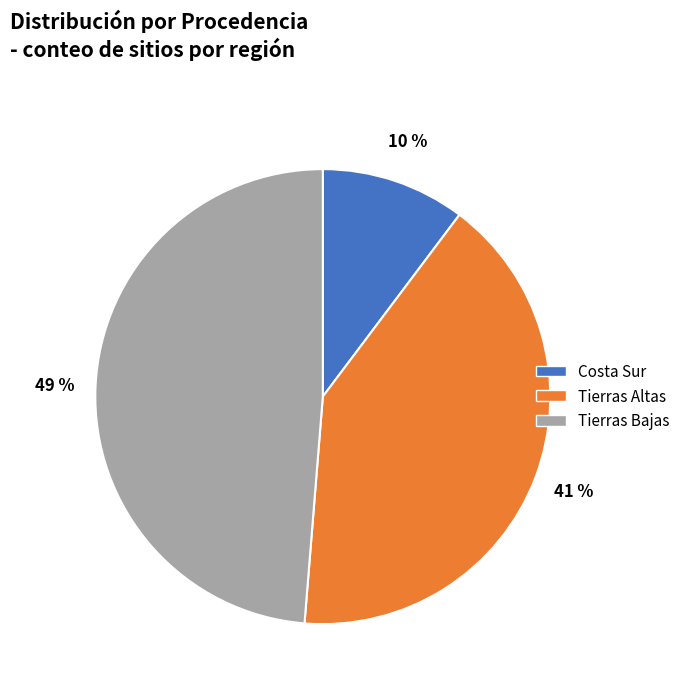

What is the ratio of the value at Costa Sur to the value at Tierras Bajas?

0.2